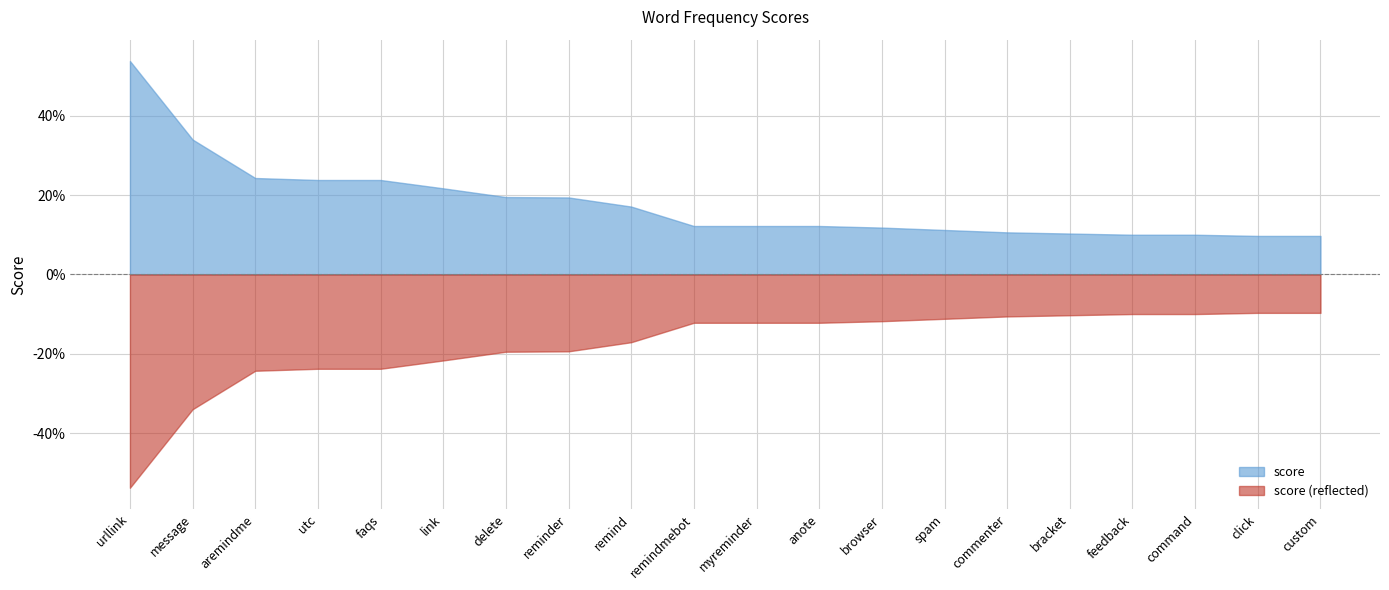

What are all the series names shown in the legend?

score, score (reflected)